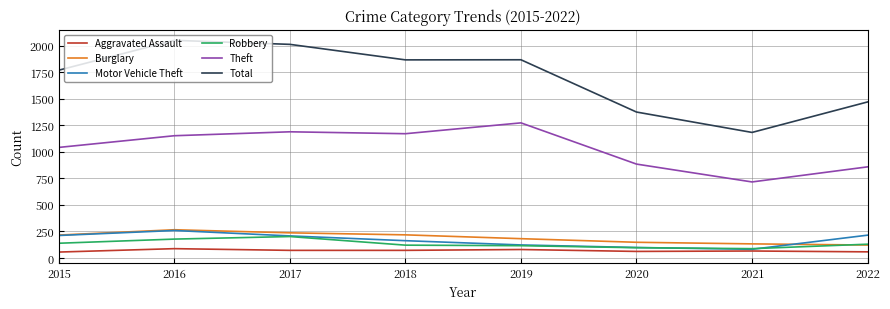

What is the lowest value of the Aggravated Assault series?

56